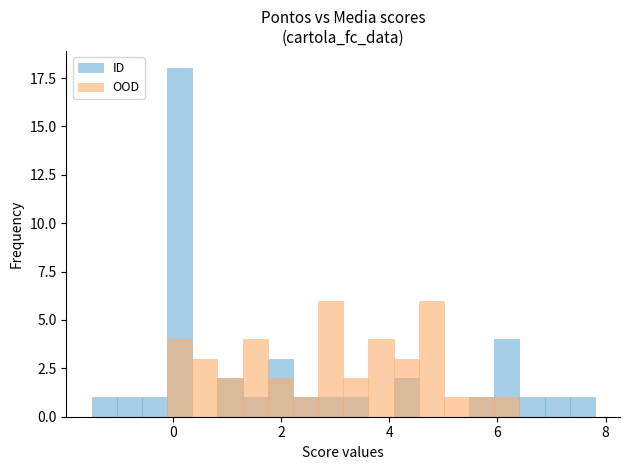

What is the minimum value for ID?

-1.5